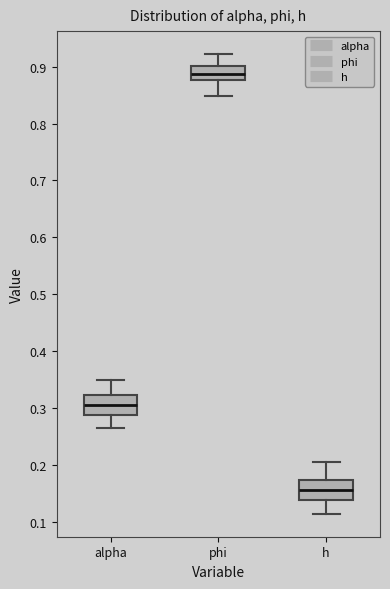

Reading left to right, transcribe this box plot: for each box, give where its median line is, the range the box spans, and where its two whiskers end, as read against the y-axis. The values are not printed on the chart, so give them approximately, as read against the axis.

alpha: median 0.31, box 0.29 to 0.32, whiskers 0.26 to 0.35
phi: median 0.89, box 0.88 to 0.90, whiskers 0.85 to 0.92
h: median 0.16, box 0.14 to 0.17, whiskers 0.11 to 0.21